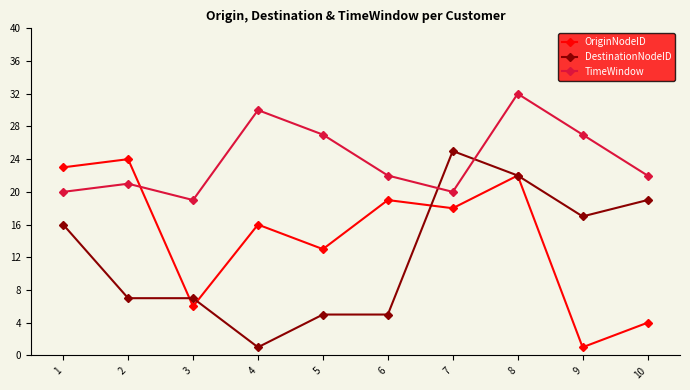

True or false: TimeWindow and OriginNodeID intersect in this chart.

True